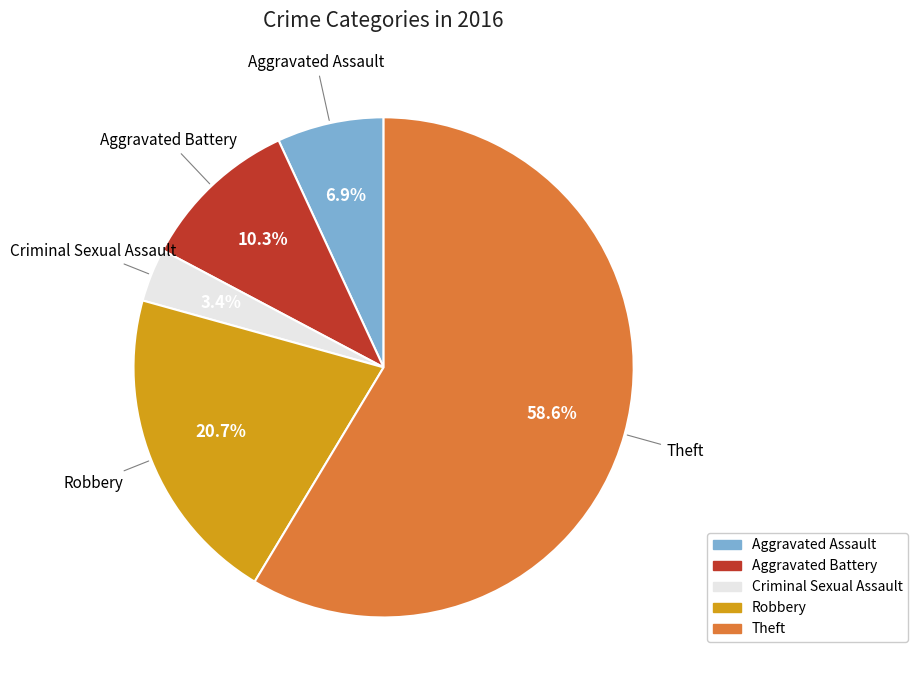

Which category has the biggest portion of the pie?

Theft